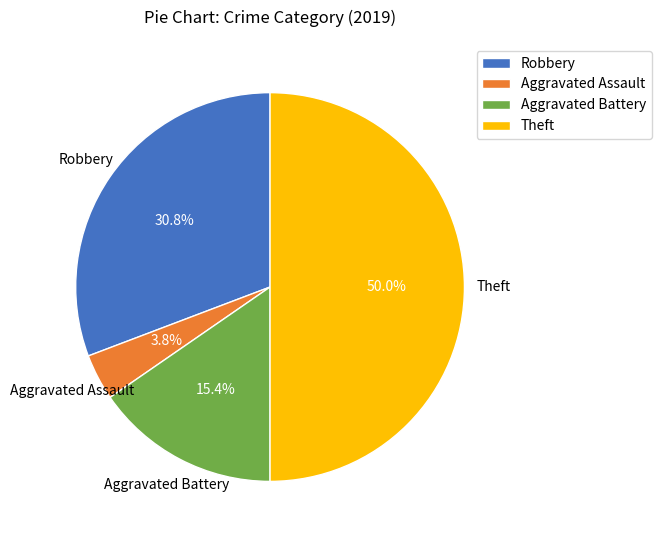

Is Aggravated Battery the majority of the pie?

No